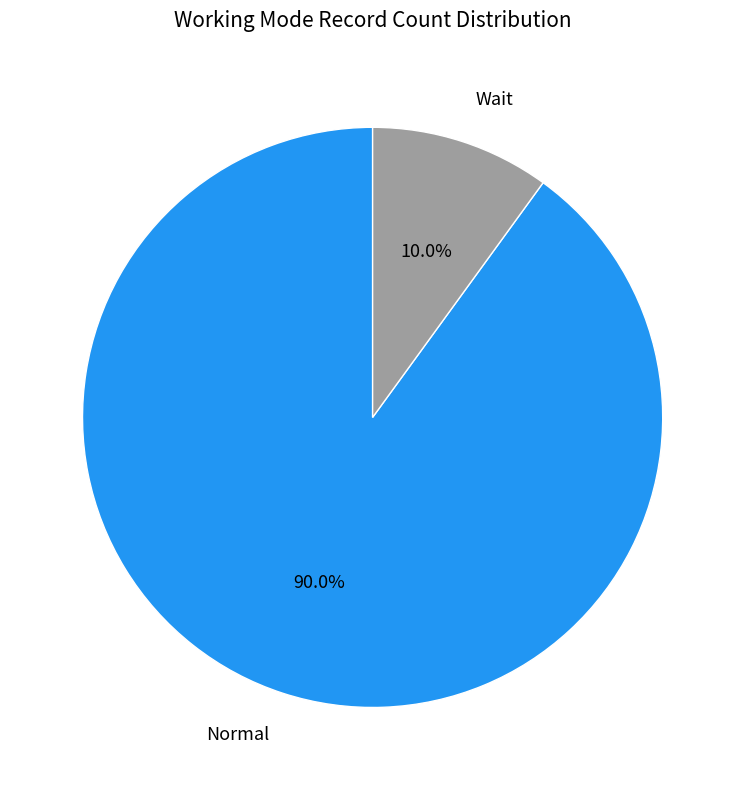

Count the number of slices in the pie.

2